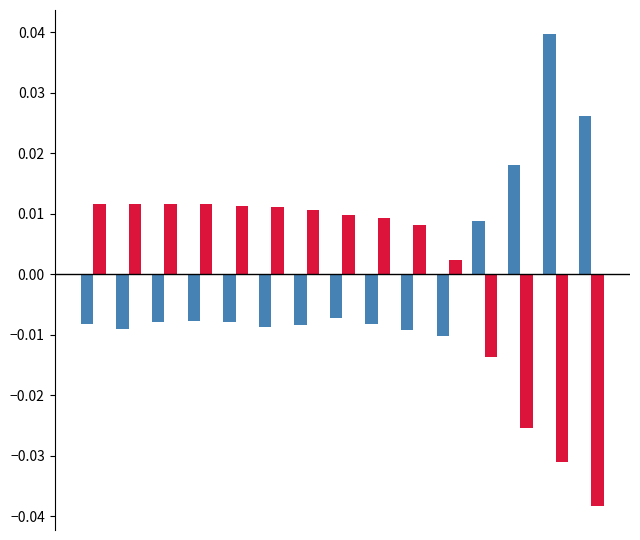

Count the number of categories in the chart.

15